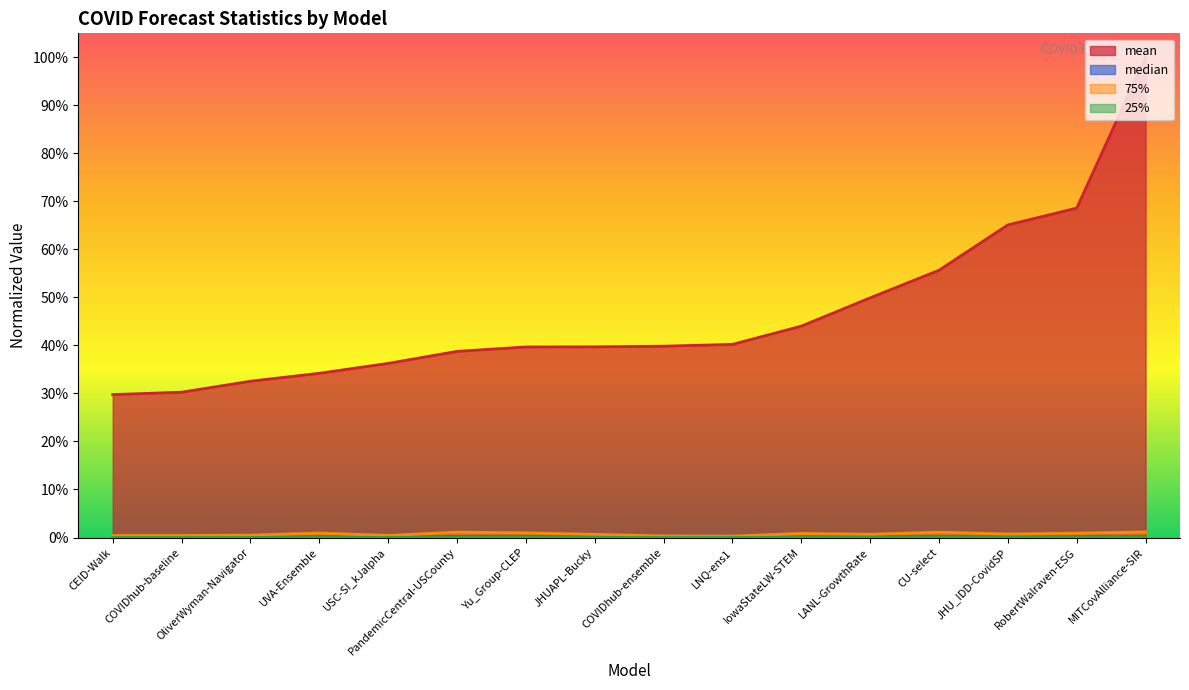

True or false: 25% has more than 1 interior local peaks.

True